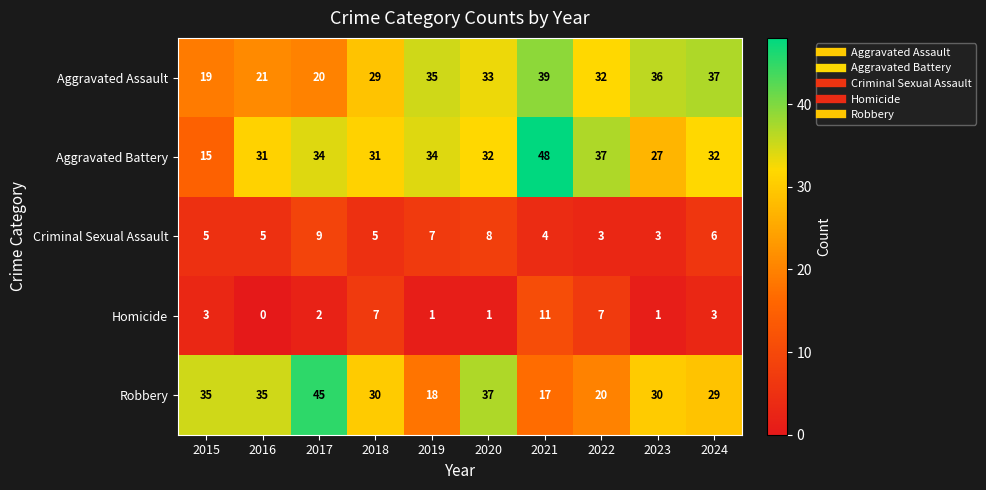

Count the number of categories in the chart.

10